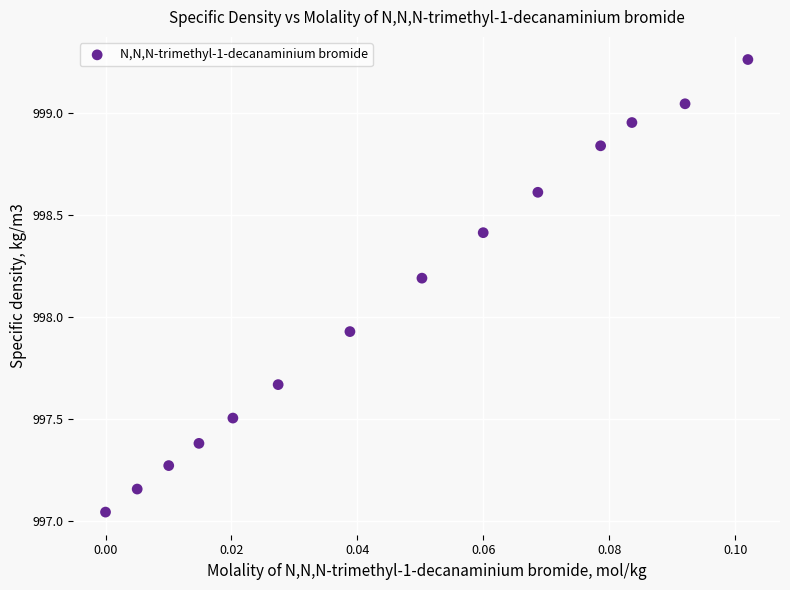

Count the number of points in this scatter plot.

14